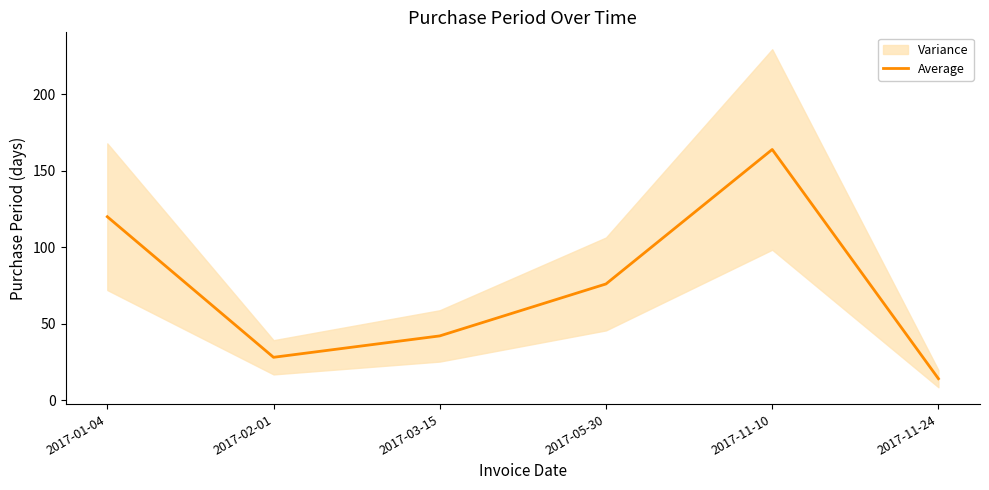

At which label is the value closest to 89?

2017-05-30